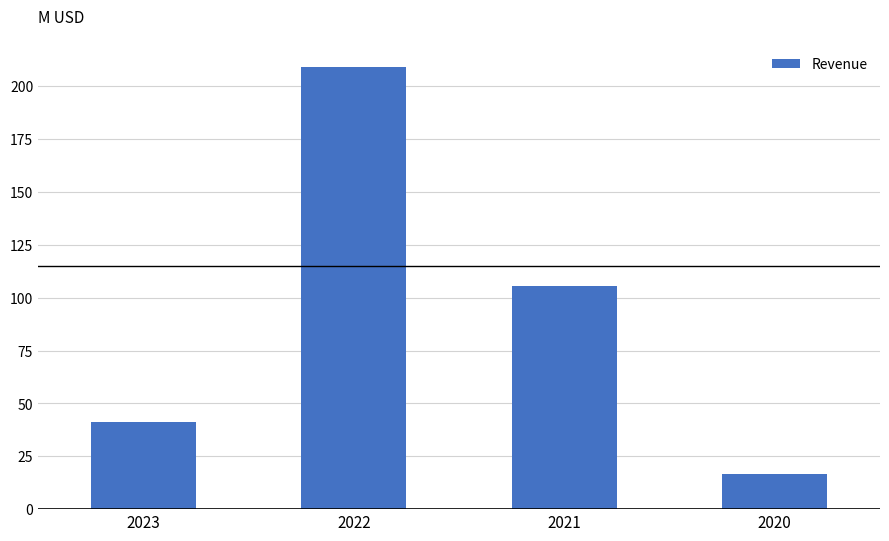

Reading left to right, extract all data points from this chart.

2023=41.3	2022=209.0	2021=105.7	2020=16.5